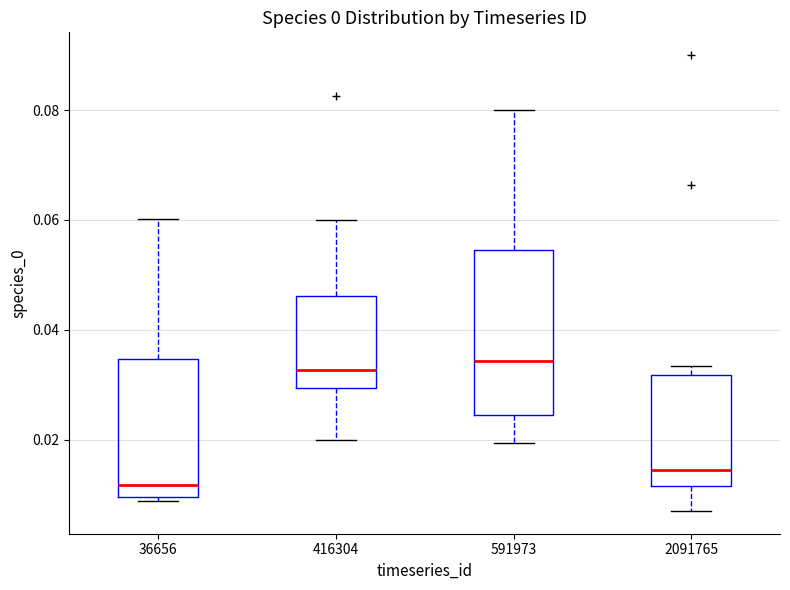

Which box's median line is the lowest?

36656